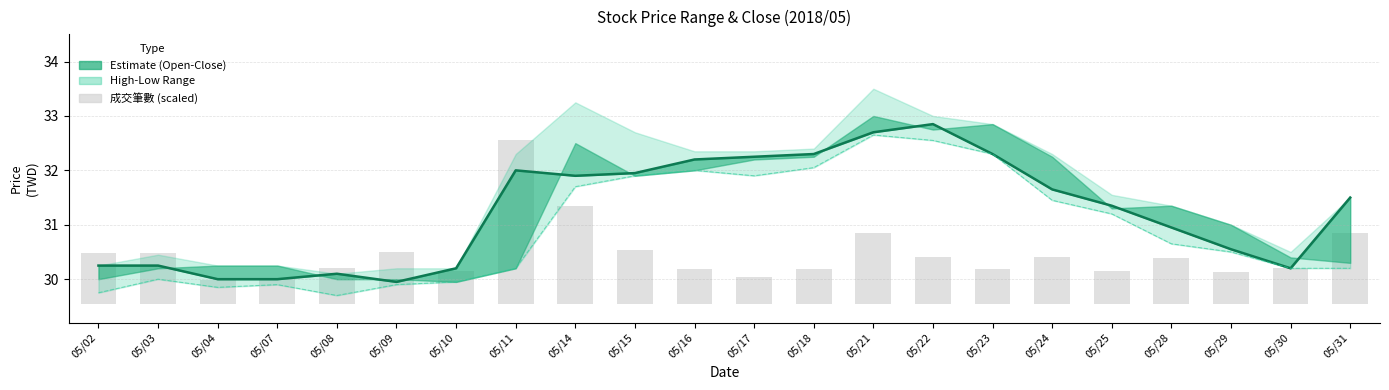

Which series has the largest total across all categories?

收盤價